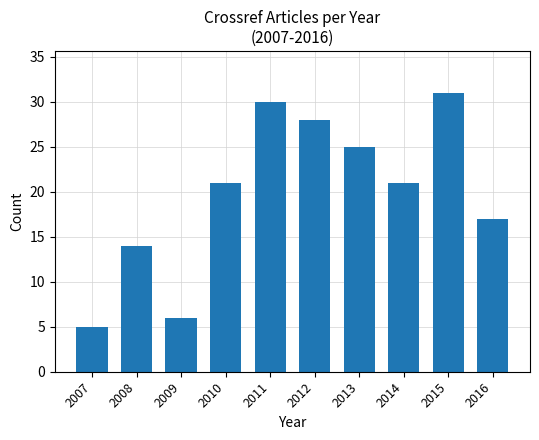

Reading left to right, what are all the values shown in this chart?

2007=5	2008=14	2009=6	2010=21	2011=30	2012=28	2013=25	2014=21	2015=31	2016=17